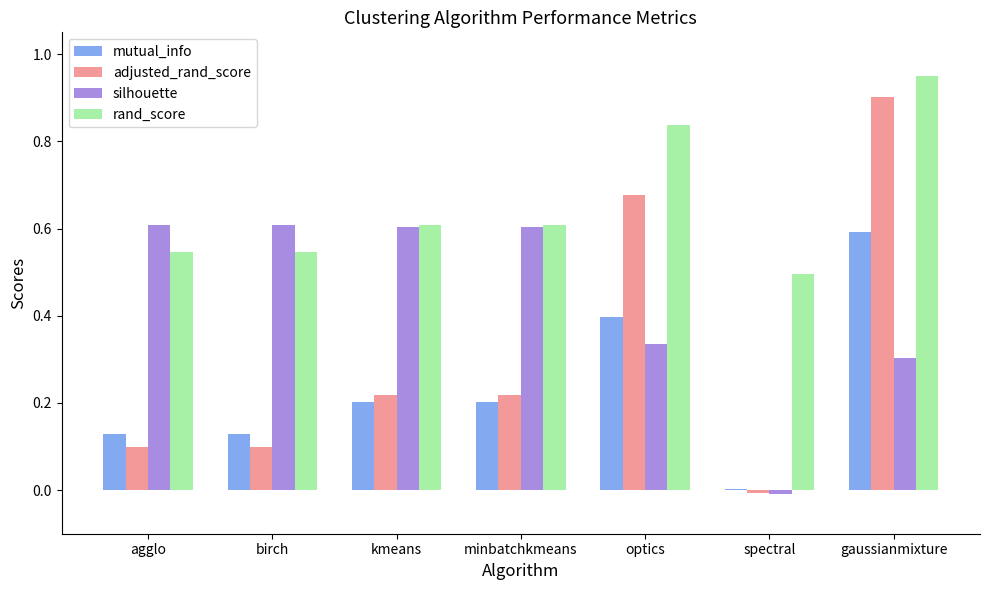

Which category has the highest value in the rand_score series?

gaussianmixture